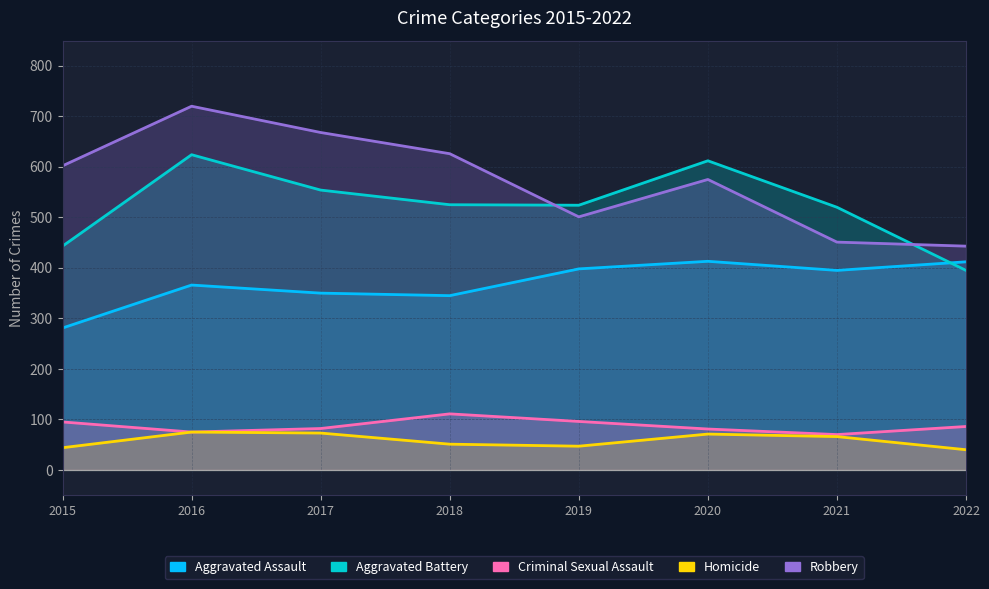

True or false: Homicide and Robbery cross at least once.

False